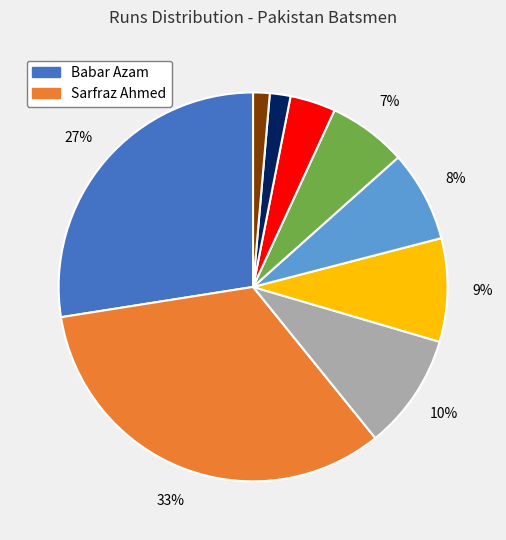

Is there any slice that represents more than half of the pie?

No